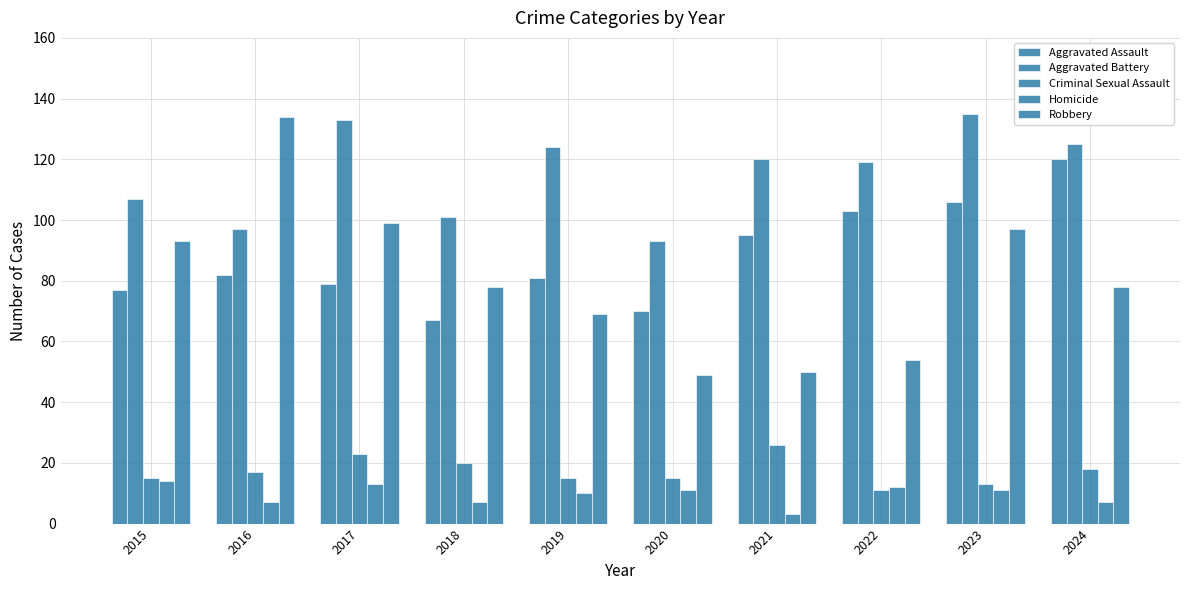

At 2016, list the series in order from smallest to largest.

Homicide, Criminal Sexual Assault, Aggravated Assault, Aggravated Battery, Robbery